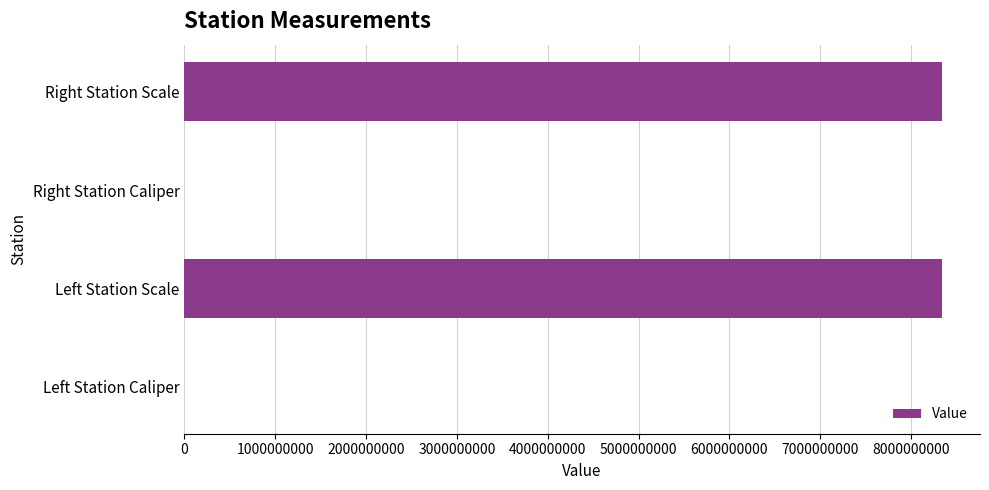

What is the maximum value shown in the chart?

8340107097